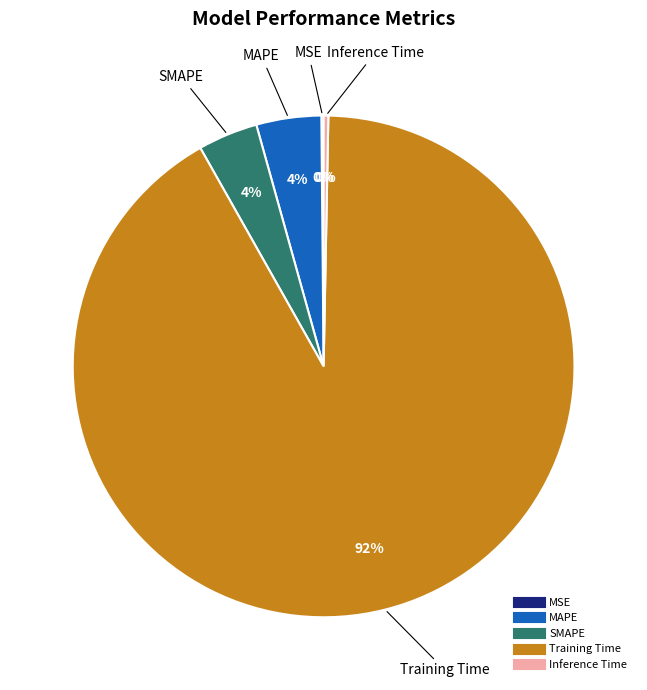

Which slice is the largest?

Training Time